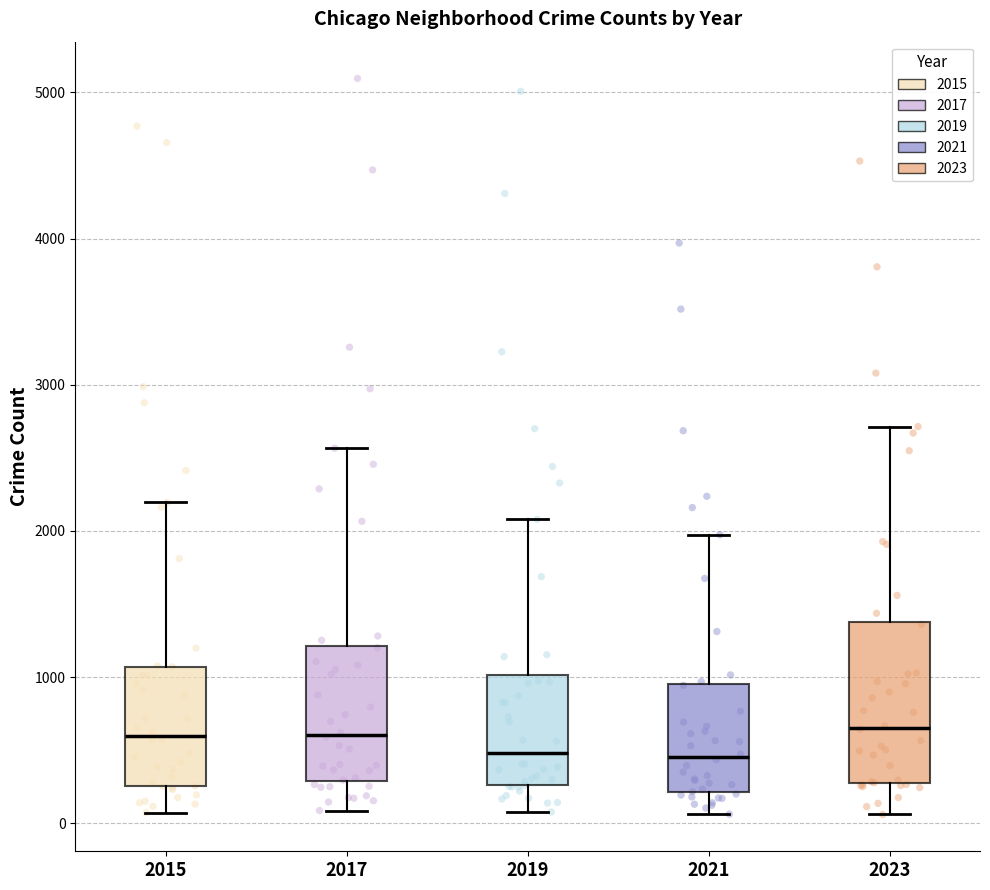

Where does the upper whisker of the box at x = 2017 end on the y-axis? The values are not printed on the chart, so give them approximately, as read against the axis.

2600